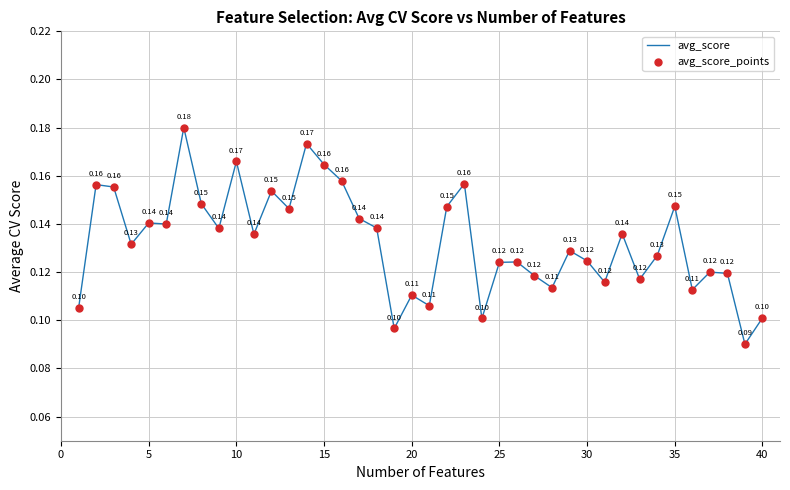

How many lines are shown in the chart?

1